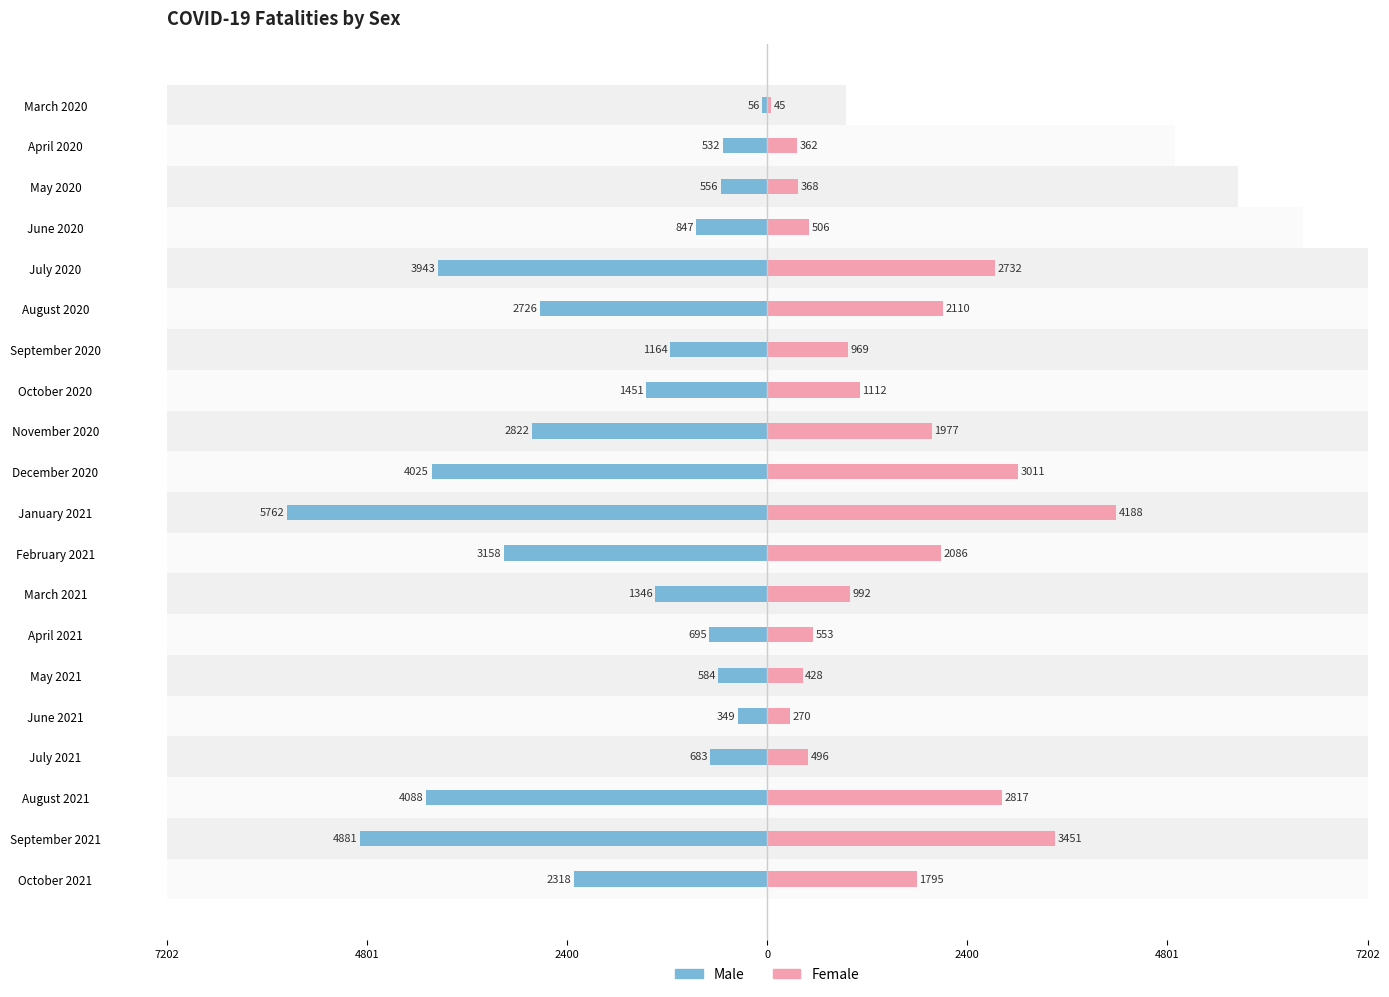

How many distinct data groups are displayed?

2